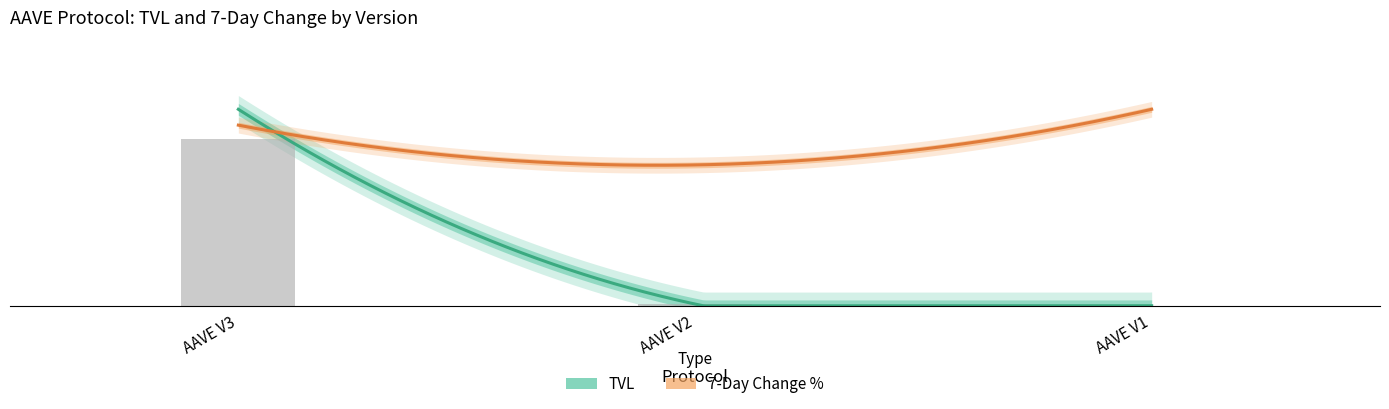

What is the maximum value shown in the chart?

0.8